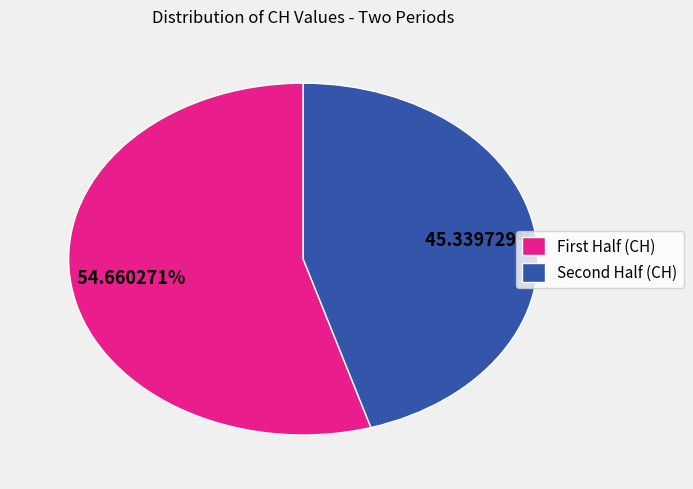

Which slice is the smallest?

Second Half (CH)